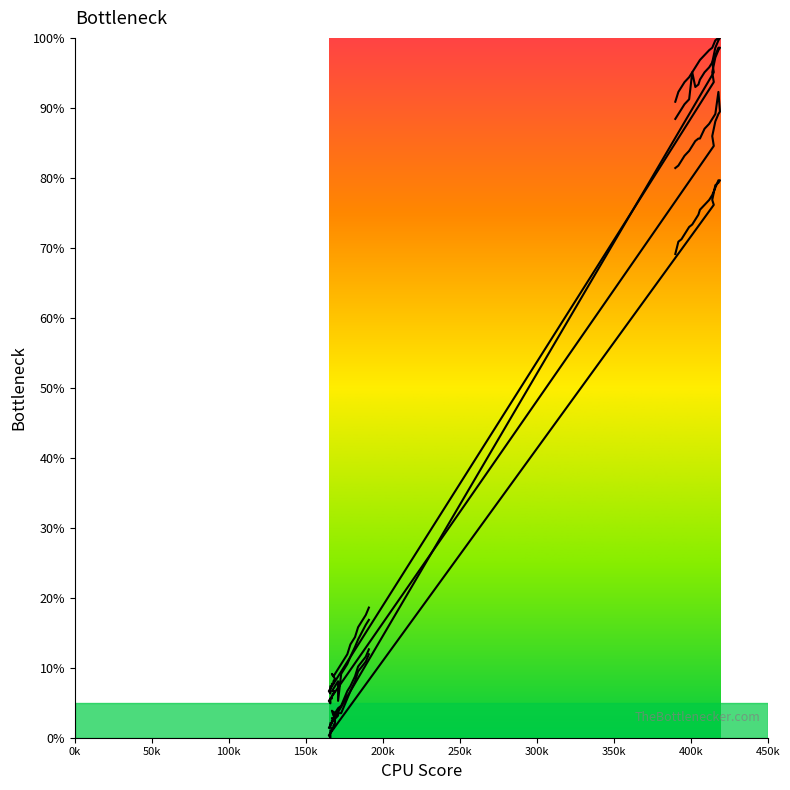

True or false: S2 and S5 cross at least once.

False